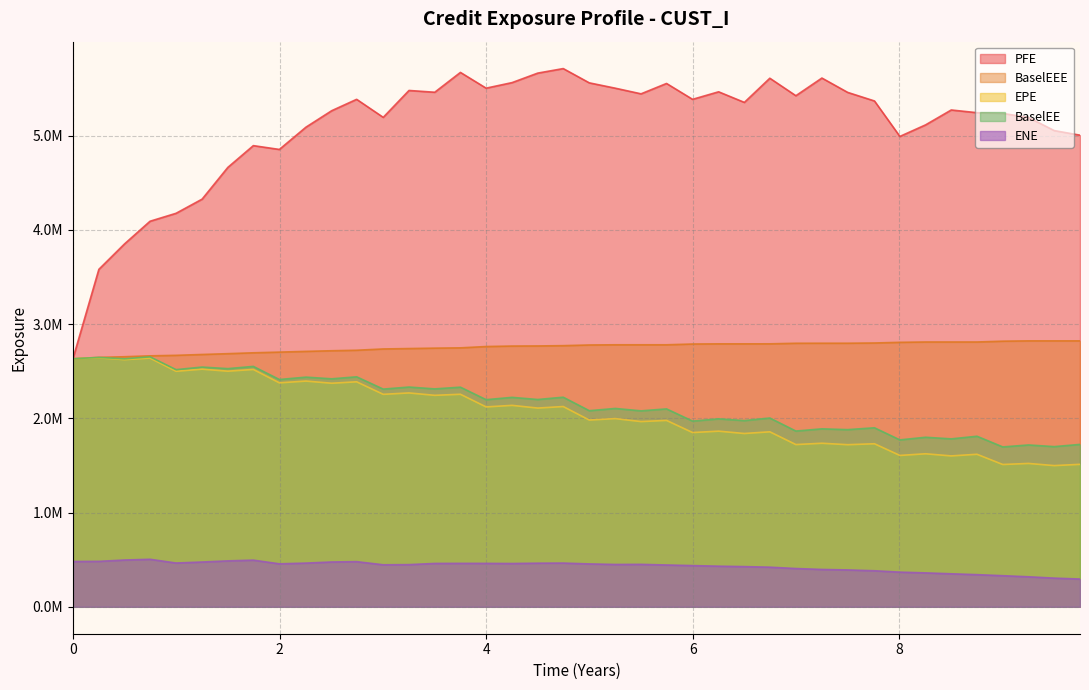

At which category does PFE reach its first local peak?

7